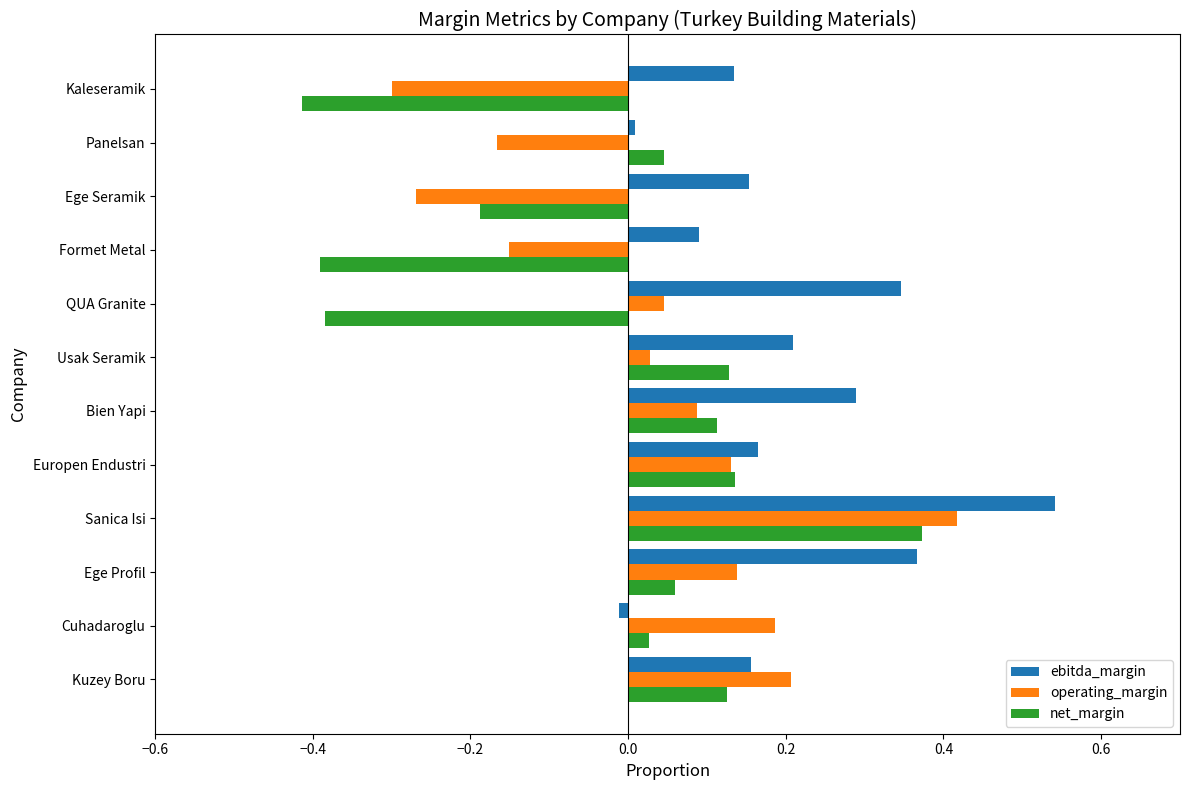

Which series has the widest spread of values?

net_margin